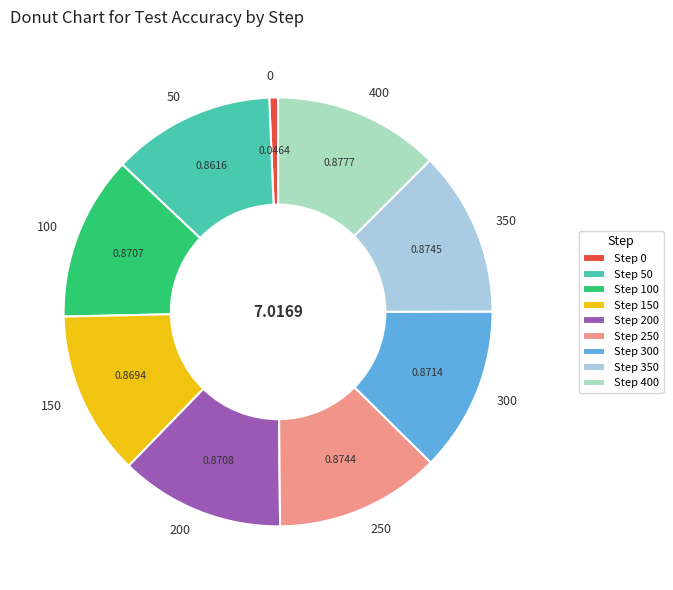

Count the number of slices in the pie.

9